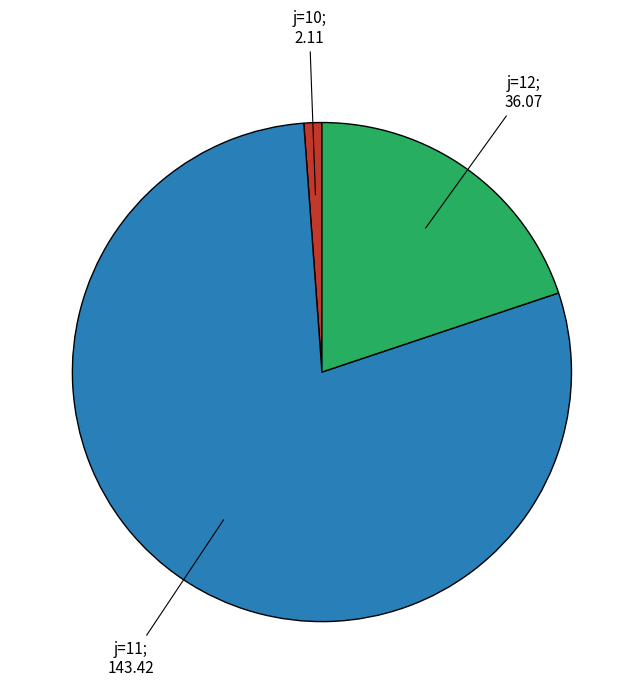

How many slices are in this pie chart?

3